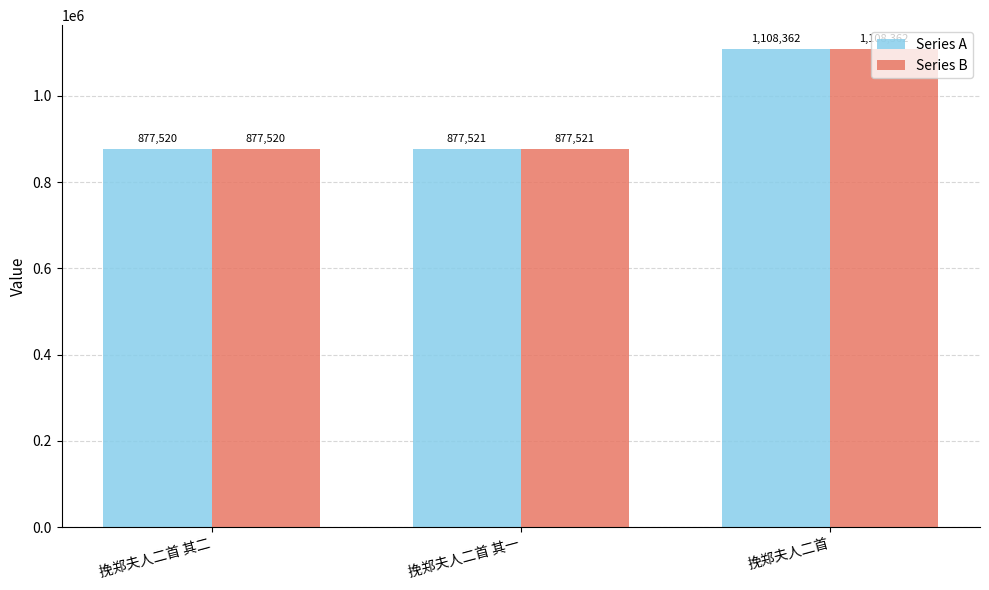

What is the smallest value displayed?

877520